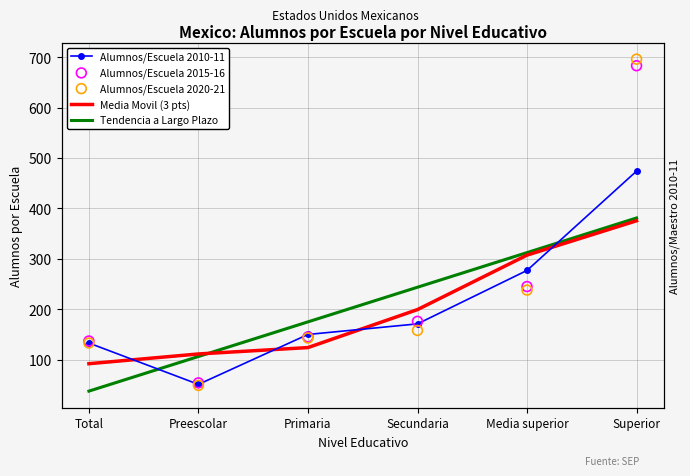

At which category is the sum across all series the highest?

Superior